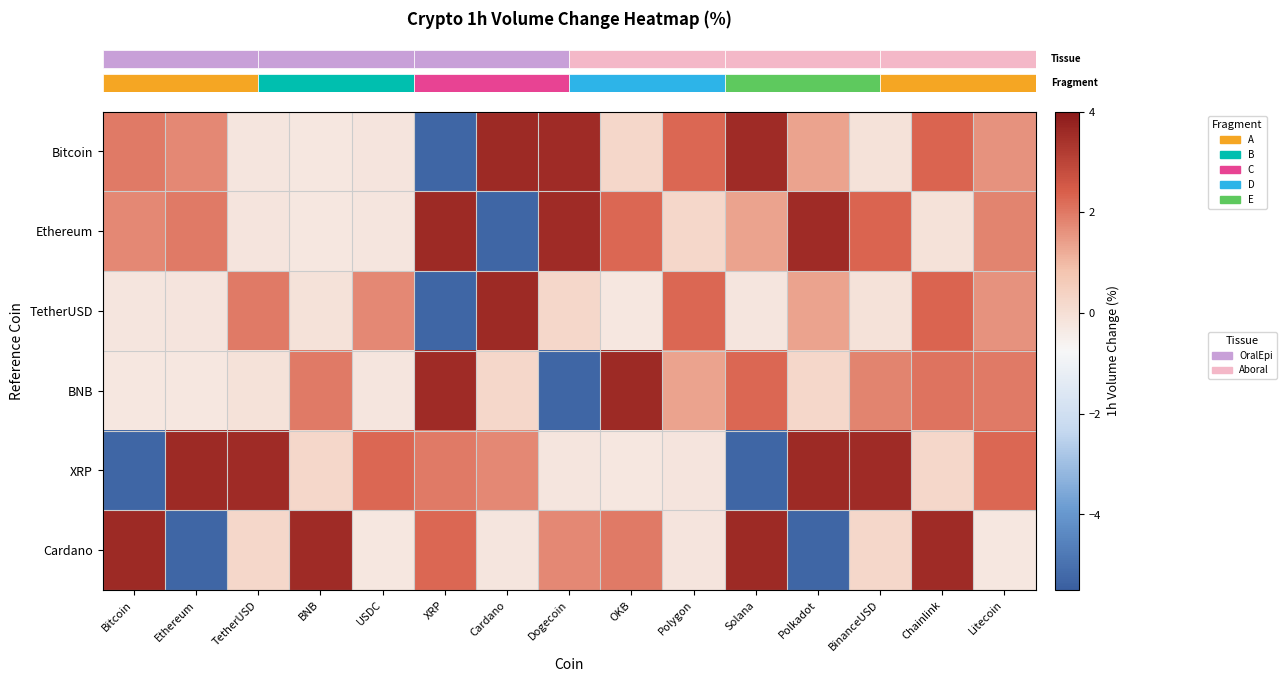

Reading left to right, transcribe all the data shown in this chart.

row_0: 2.0	1.7	-0.2	-0.2	-0.2	-5.3	3.6	3.6	0.2	2.3	3.6	1.4	-0.1	2.3	1.6
row_1: 1.7	2.0	-0.2	-0.2	-0.2	3.6	-5.3	3.6	2.3	0.2	1.4	3.6	2.3	-0.1	1.8
row_2: -0.2	-0.2	2.0	-0.1	1.7	-5.3	3.6	0.2	-0.2	2.3	-0.2	1.4	-0.1	2.3	1.6
row_3: -0.2	-0.2	-0.1	2.0	-0.2	3.6	0.2	-5.3	3.6	1.4	2.3	0.2	1.8	2.1	2.0
row_4: -5.3	3.6	3.6	0.2	2.3	2.0	1.7	-0.2	-0.2	-0.2	-5.3	3.6	3.6	0.2	2.3
row_5: 3.6	-5.3	0.2	3.6	-0.2	2.3	-0.2	1.7	2.0	-0.2	3.6	-5.3	0.2	3.6	-0.2